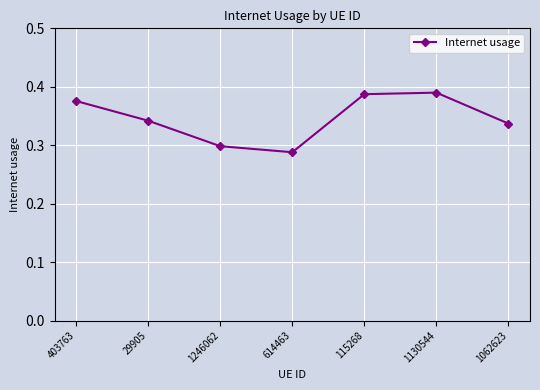

At which category does the data reach its first local valley?

614463